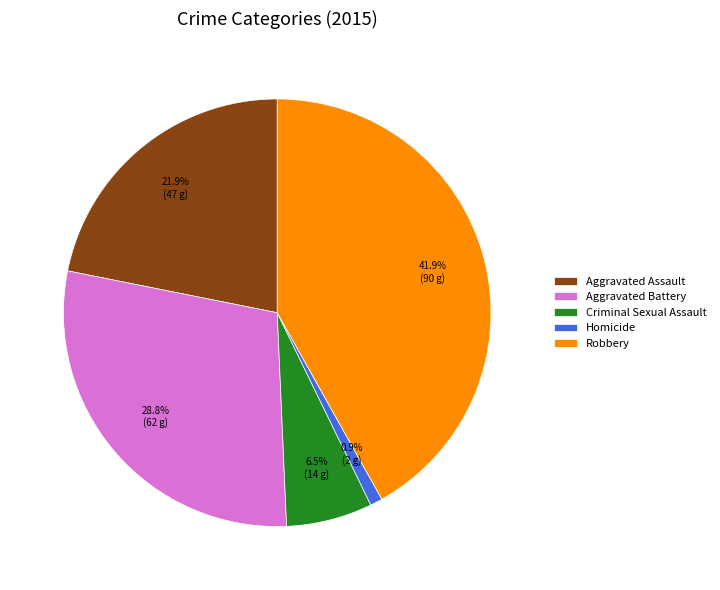

To the nearest percent, what is the combined percentage of Homicide and Aggravated Assault?

23%